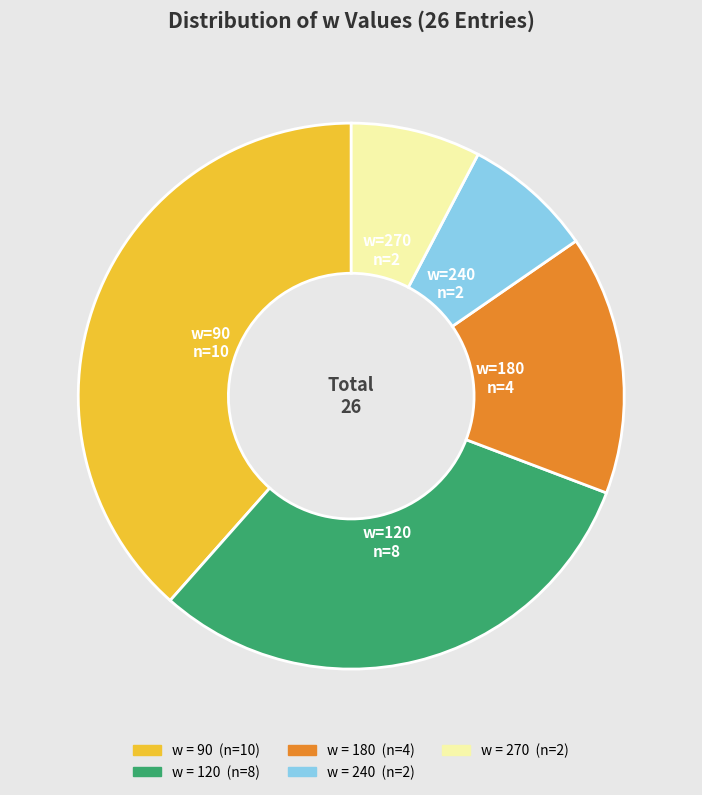

Is there any slice that represents more than half of the pie?

No